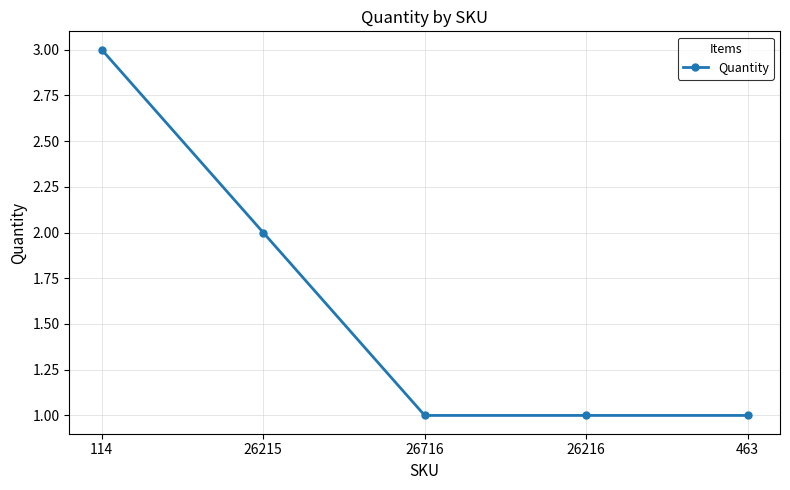

At which category does the chart reach its peak across all series?

114